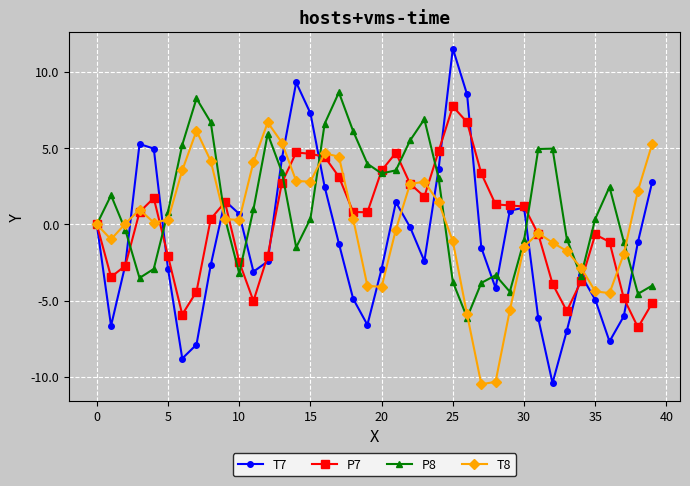

Is this an area chart (filled region under the line)?

No